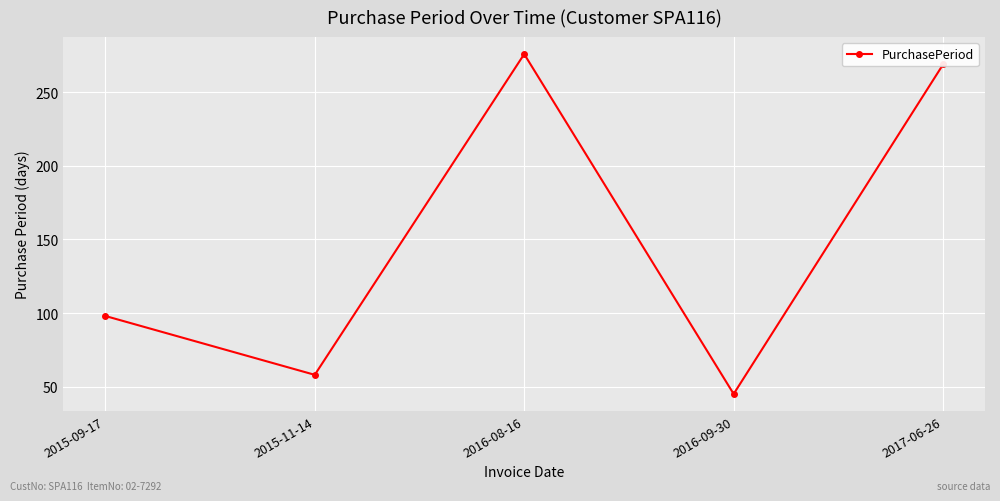

What is the sum of the values at 2015-09-17 and 2016-08-16?

374